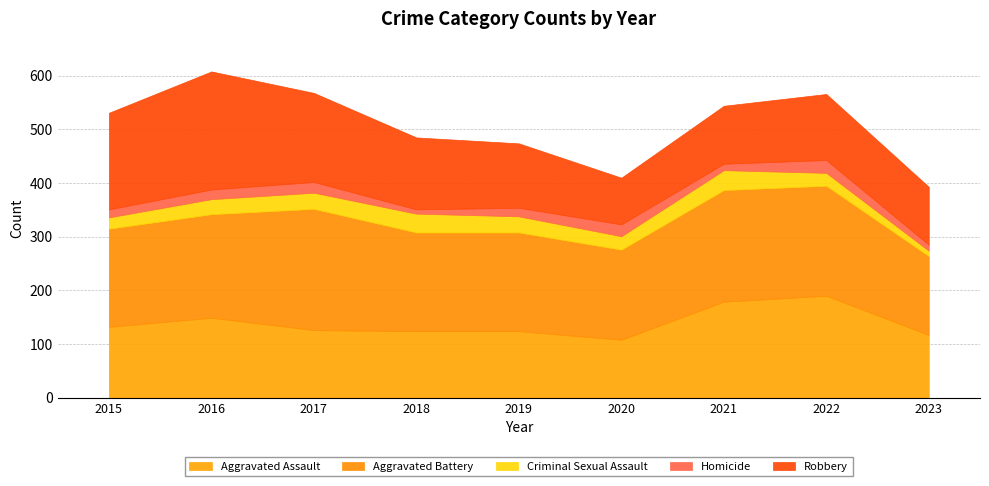

How many lines are shown in the chart?

5